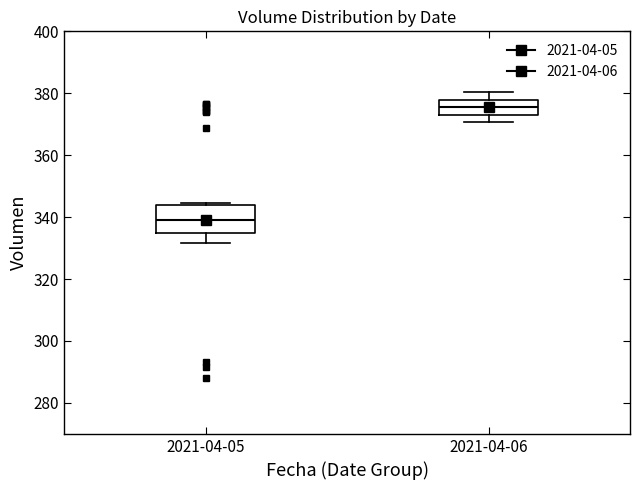

Where does the median line of the box for 2021-04-06 sit on the y-axis? The values are not printed on the chart, so give them approximately, as read against the axis.

376